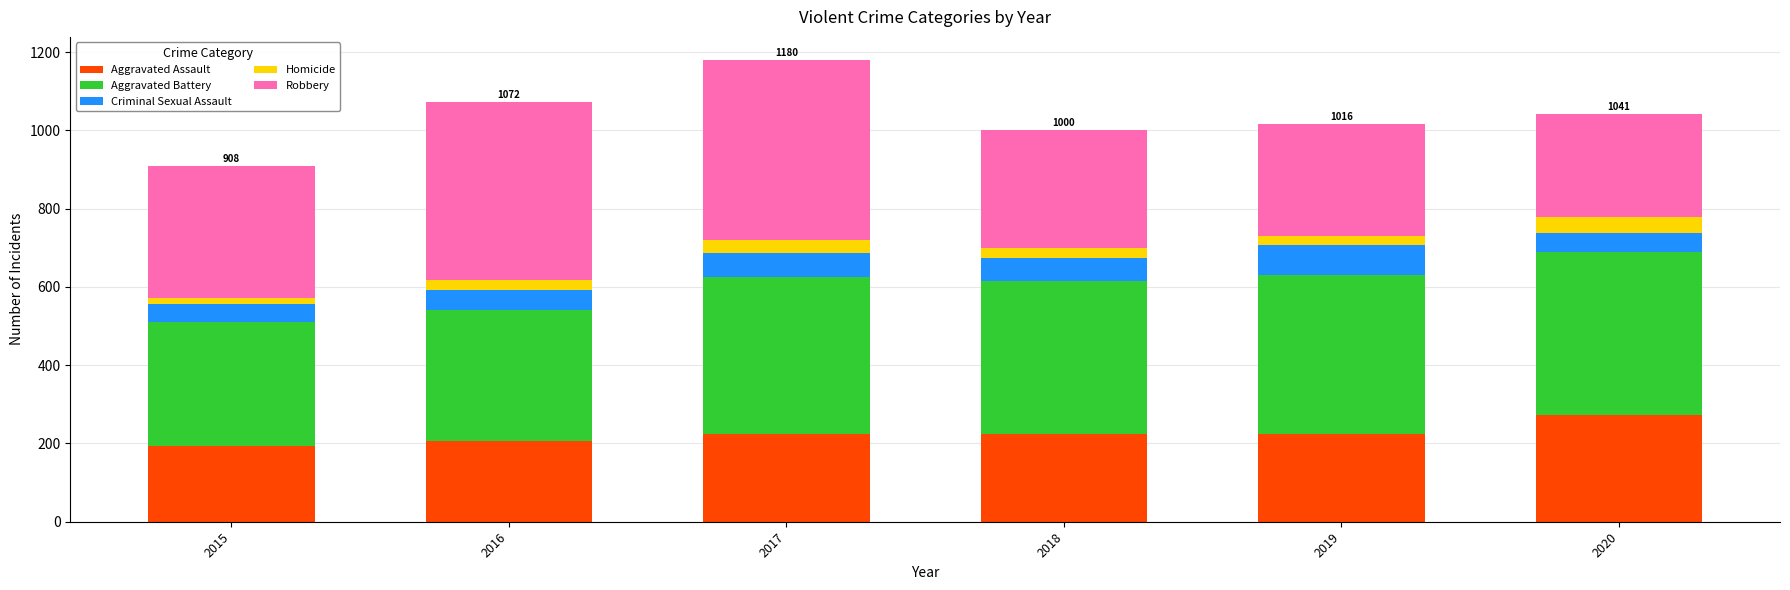

What is the difference between the maximum and second lowest values in the Aggravated Assault series?

67